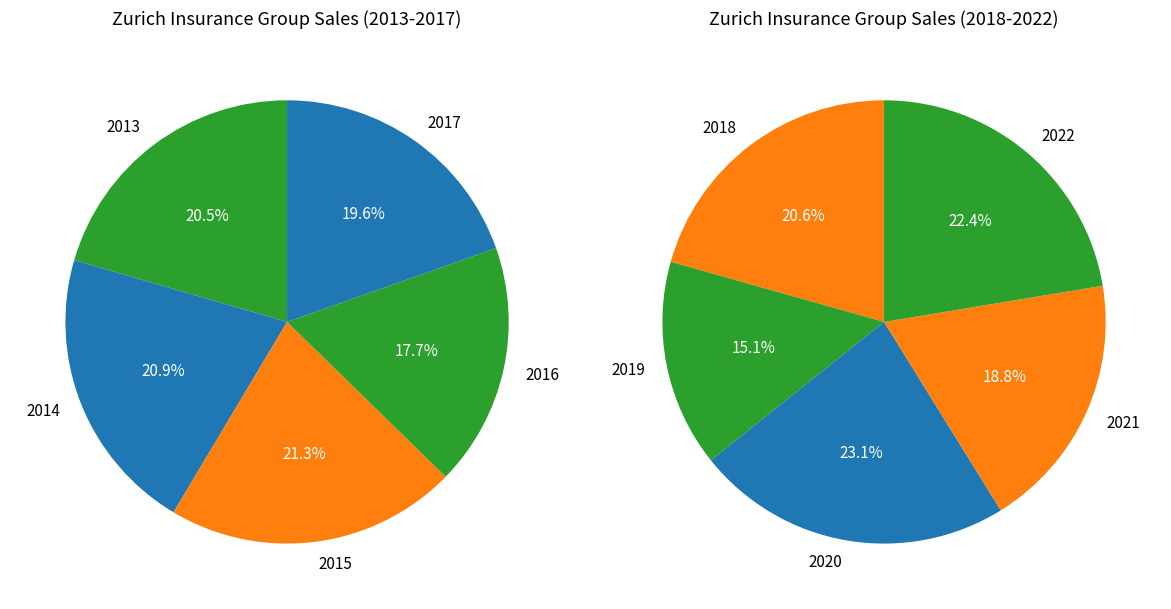

To the nearest percent, what is the difference between the largest and smallest slice percentages?

4%